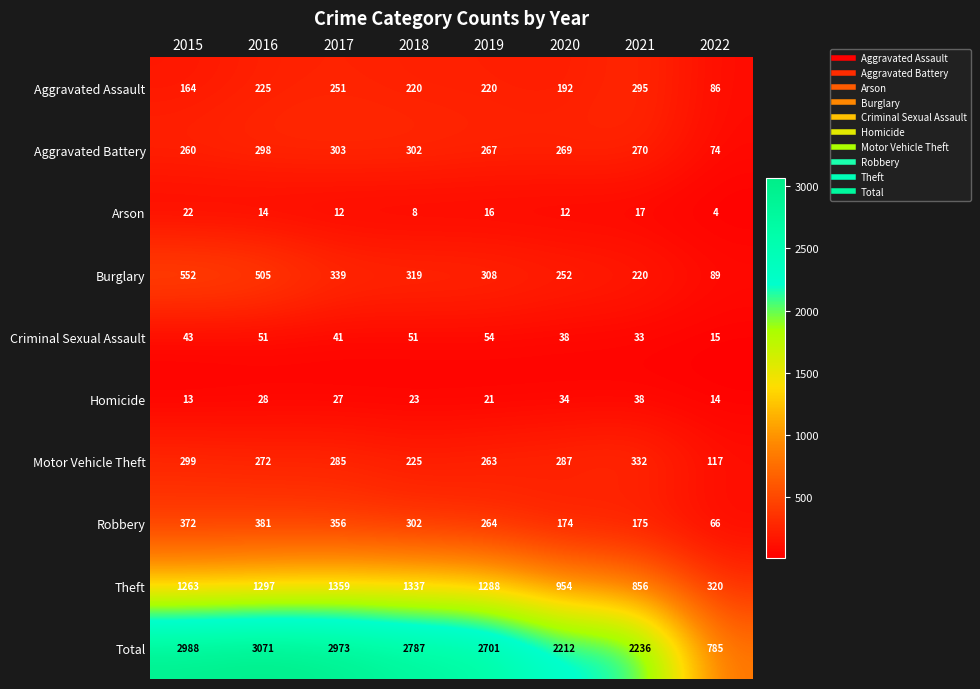

How many values in the Homicide series are below 27?

4